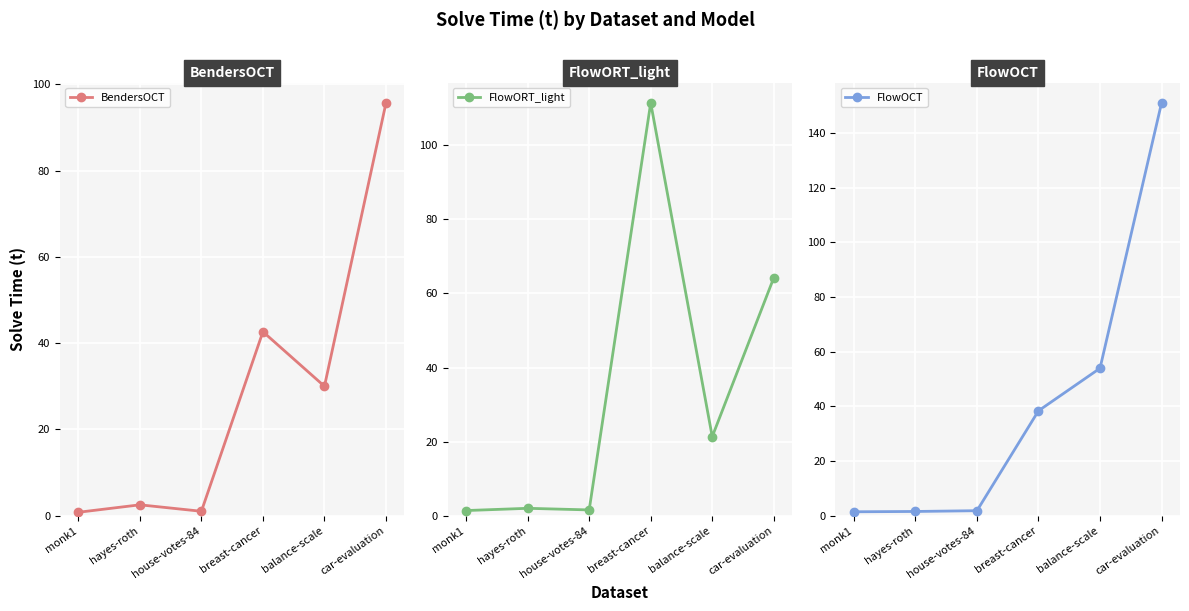

What position from the left is hayes-roth?

2